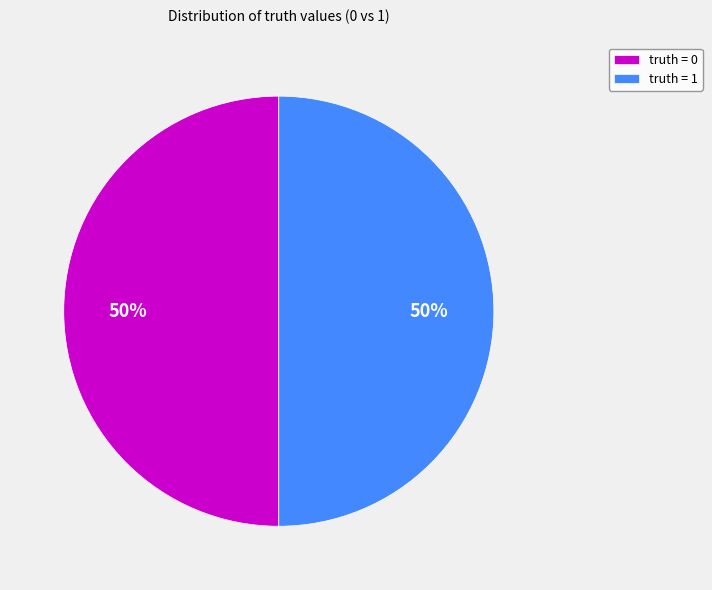

Approximately how many times larger is the value at truth = 0 compared to truth = 1?

1.0